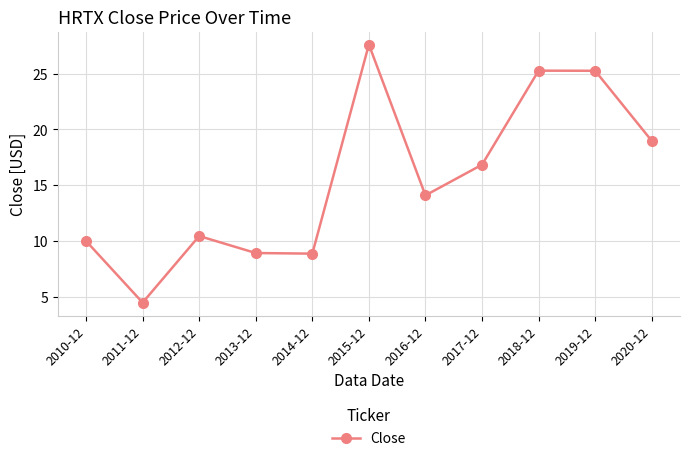

How many data points are less than 14?

5